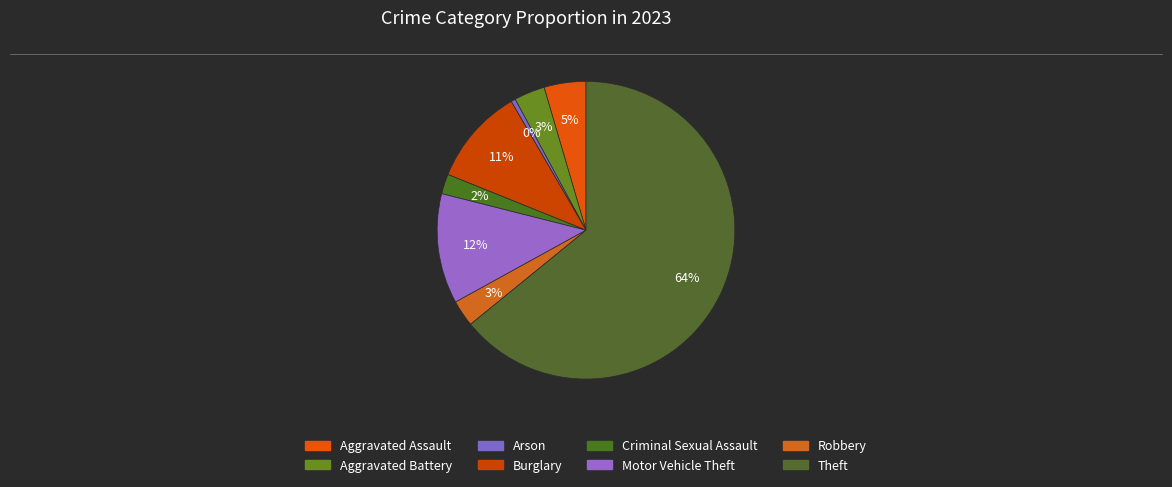

To the nearest percent, what is the average slice percentage?

12%